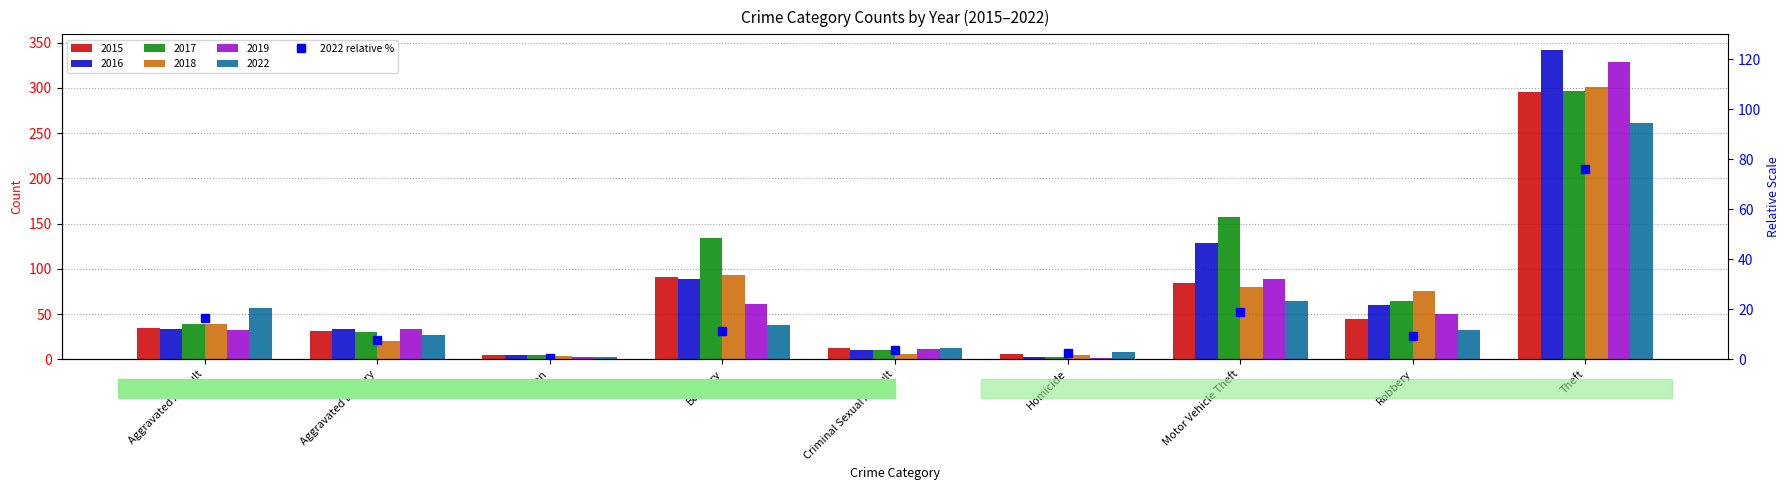

The chart shows a value of 12.3 at Aggravated Battery. True or false?

False